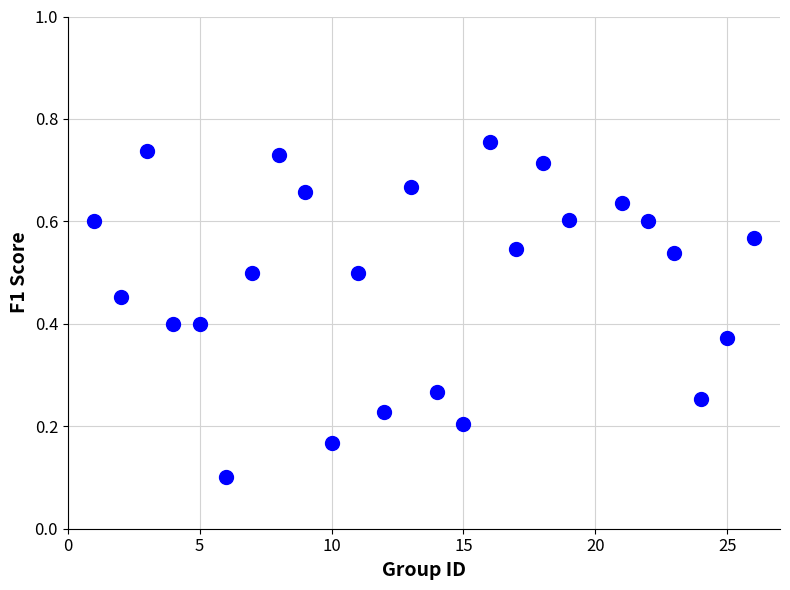

What is the range of X values (max minus min)?

25.0